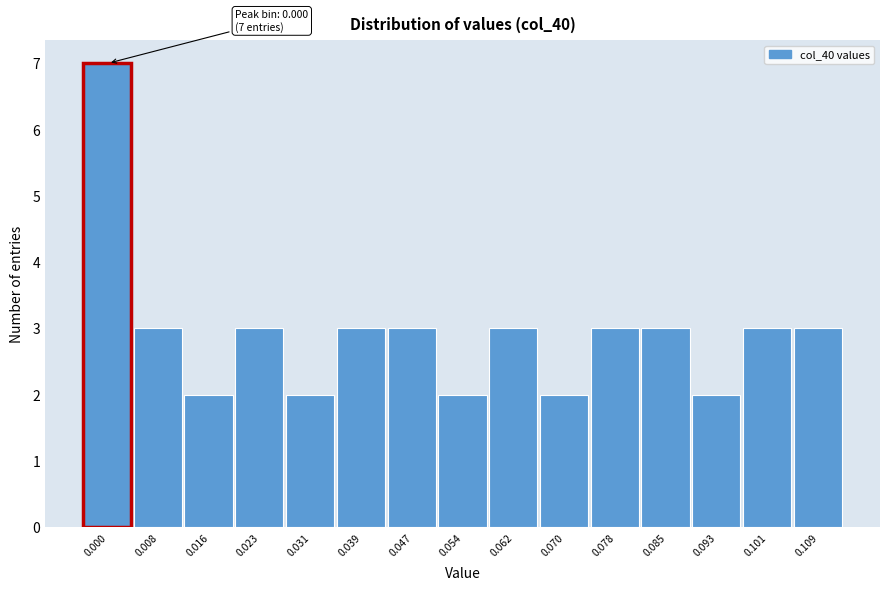

Reading right to left, list all the values displayed in this chart.

3	3	2	3	3	2	3	2	3	3	2	3	2	3	7